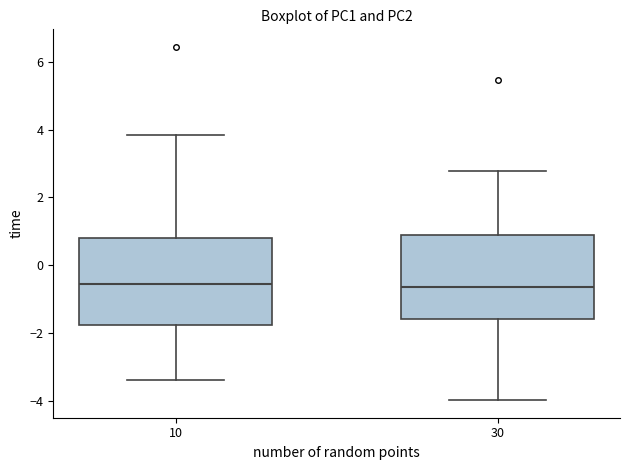

Reading left to right, read every box against the y-axis: the position of its median line, the range the box covers, and the ends of its whiskers. The values are not printed on the chart, so give them approximately, as read against the axis.

10: median -0.6, box -1.8 to 0.8, whiskers -3.4 to 3.8
30: median -0.6, box -1.6 to 0.8, whiskers -4.0 to 2.8